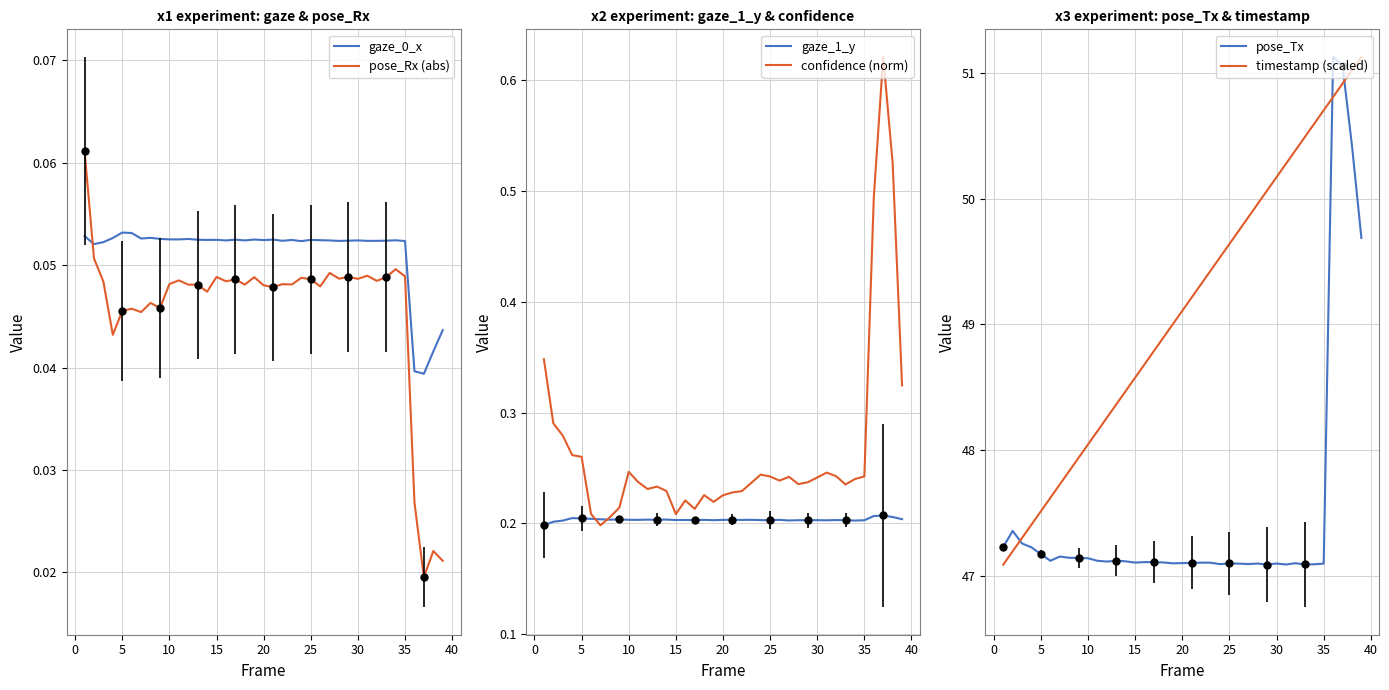

How many lines are shown in the chart?

6